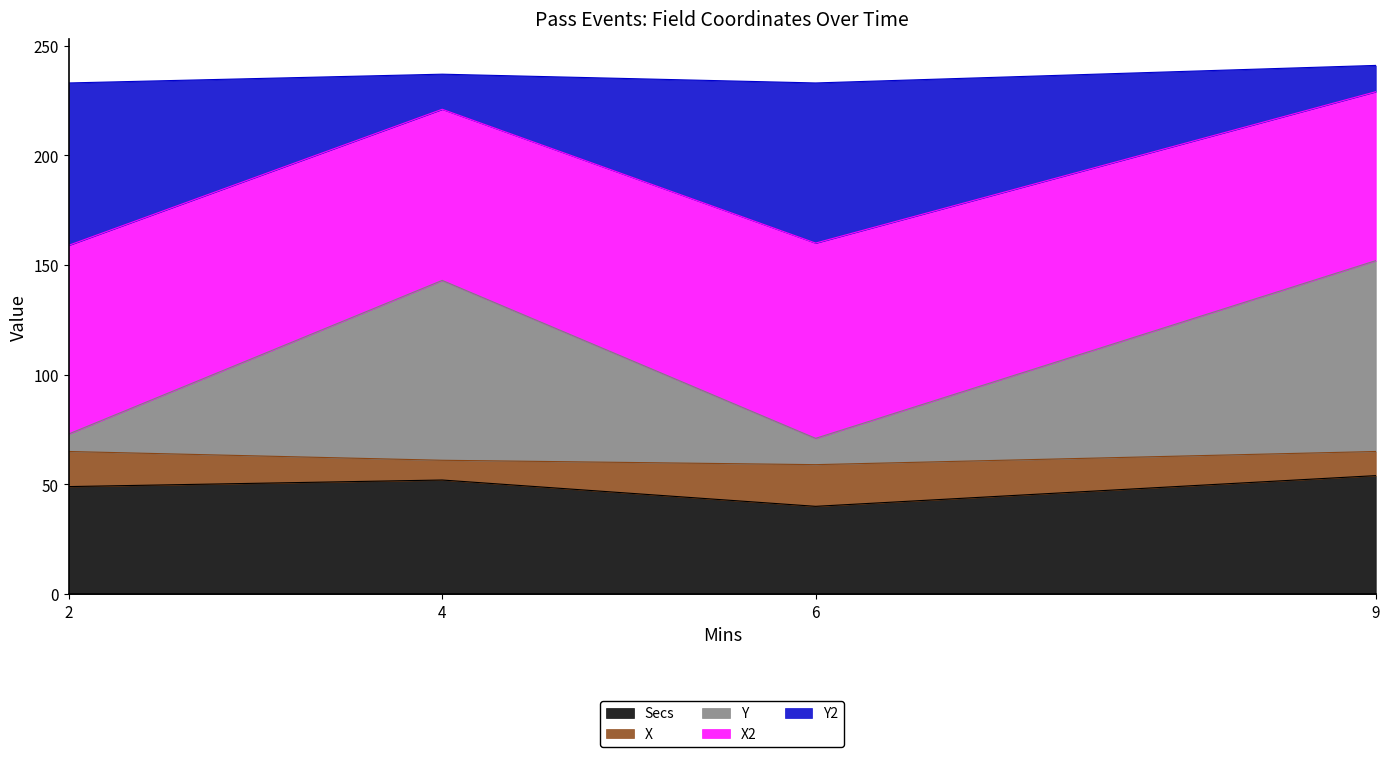

What is the highest value of the Secs series?

54